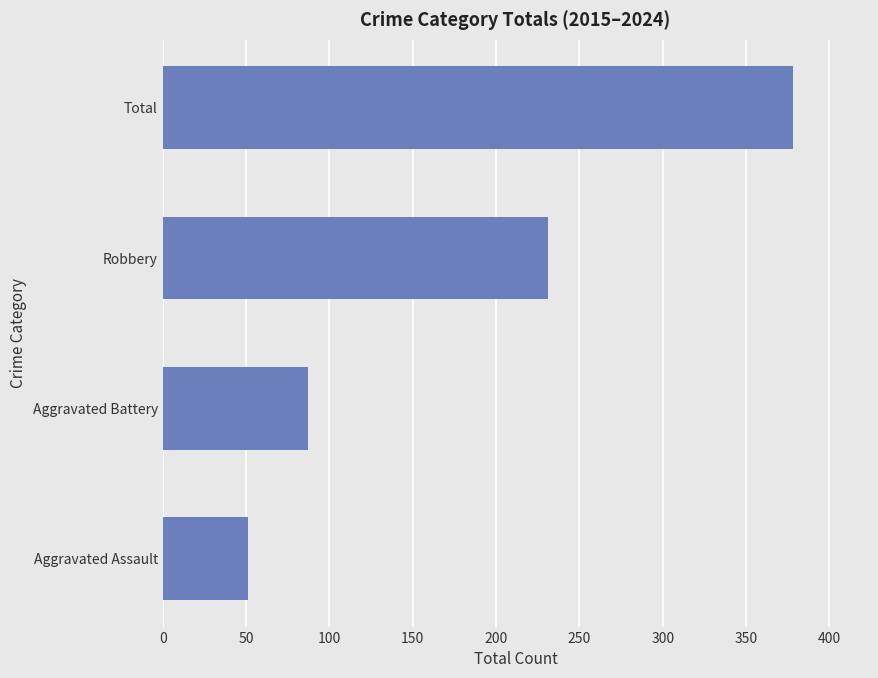

Where is the data nearest to the value 214?

Robbery